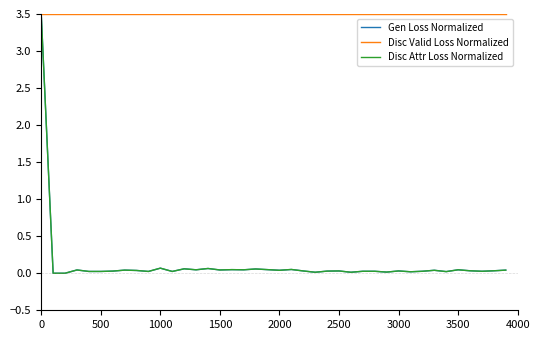

Which series has the largest total across all categories?

Disc Valid Loss Normalized